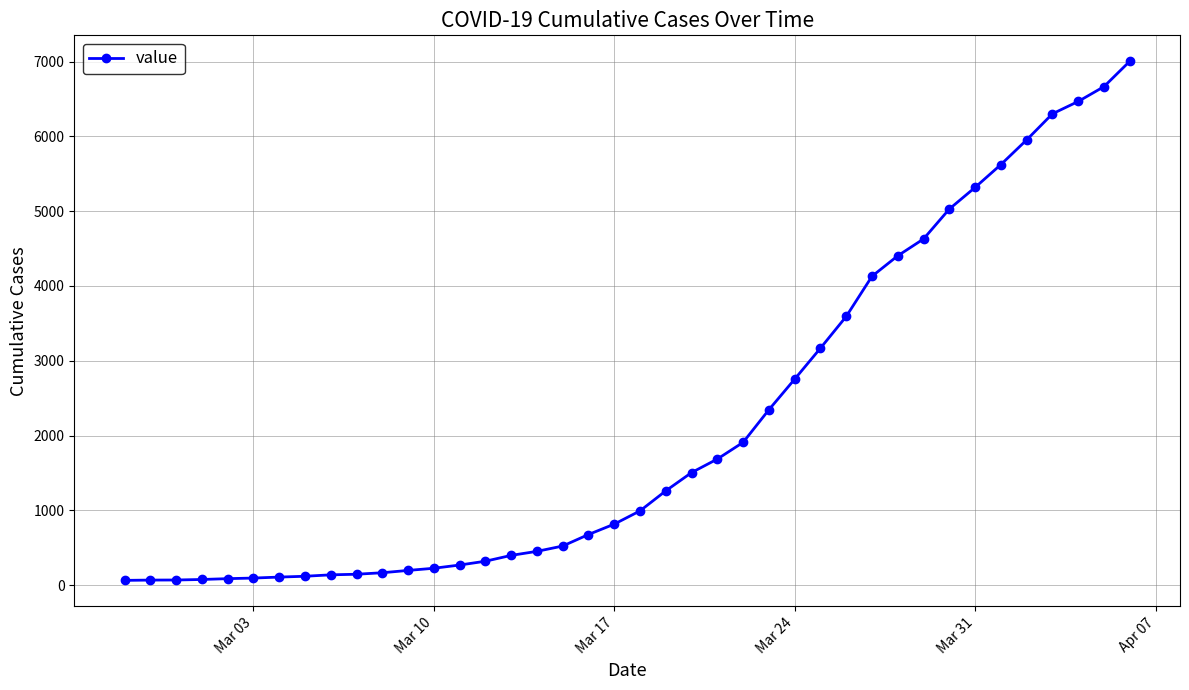

What is the average value?

2144